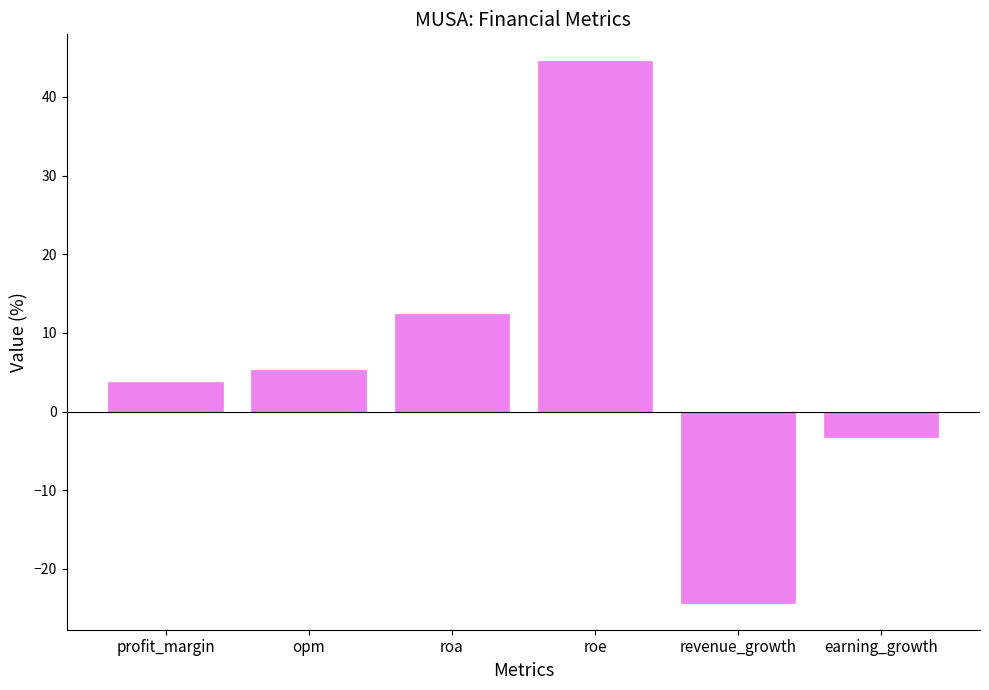

What is the minimum value shown in the chart?

-24.3